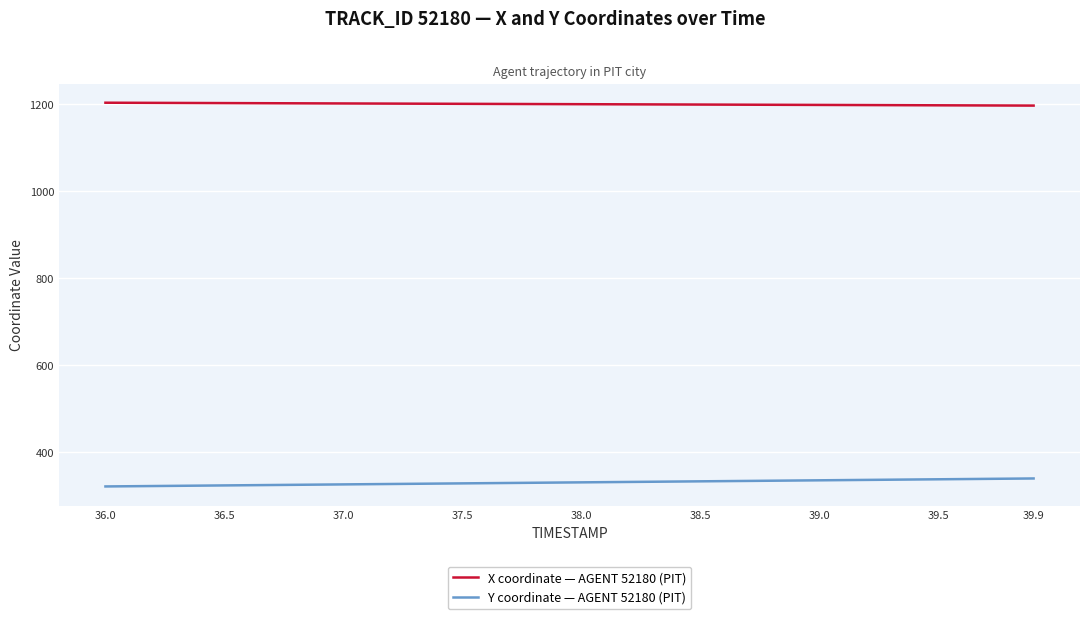

How many values in the Y coordinate — AGENT 52180 (PIT) series are below 329?

19